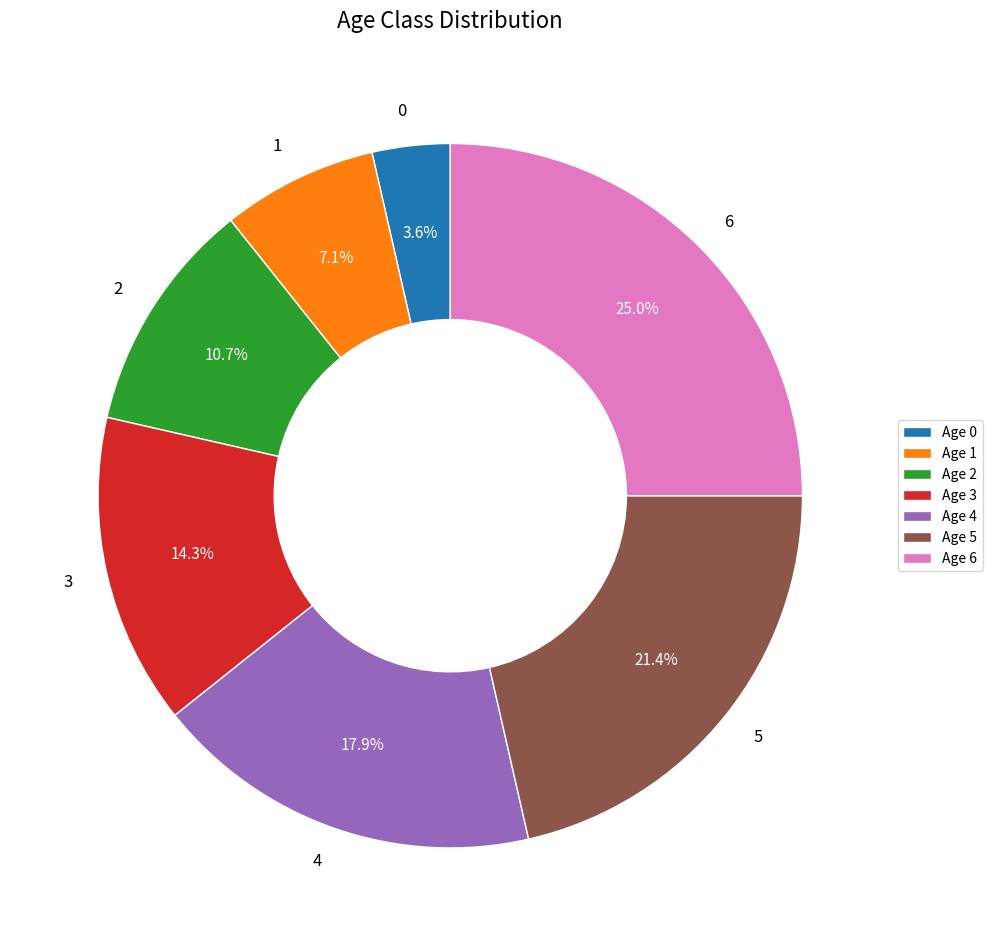

What is the largest slice in the pie chart?

6